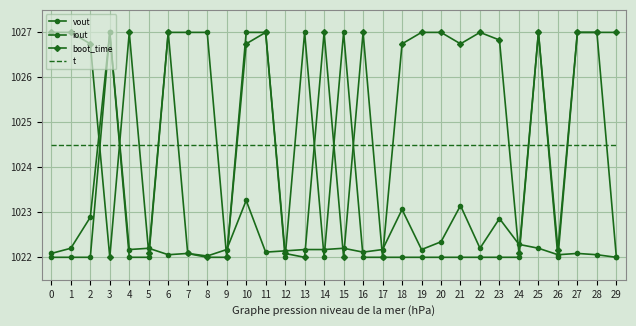

Is the value of t at 25 greater than the value of boot_time at 0?

No